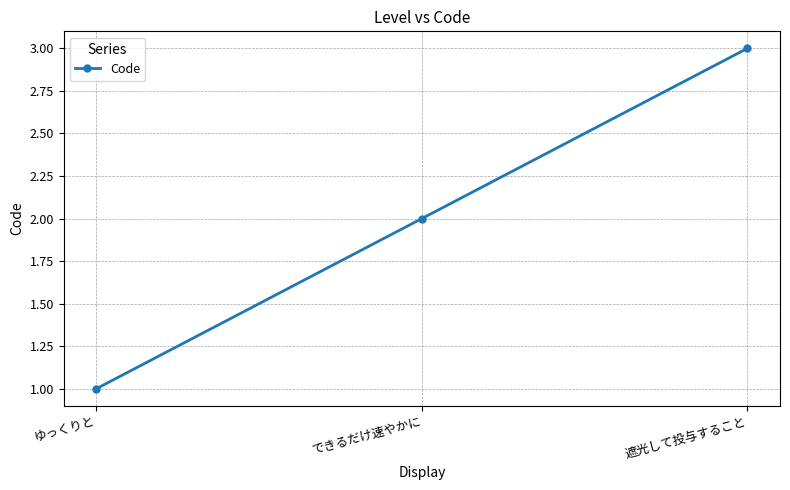

Reading left to right, transcribe all the data shown in this chart.

ゆっくりと=1	できるだけ速やかに=2	遮光して投与すること=3